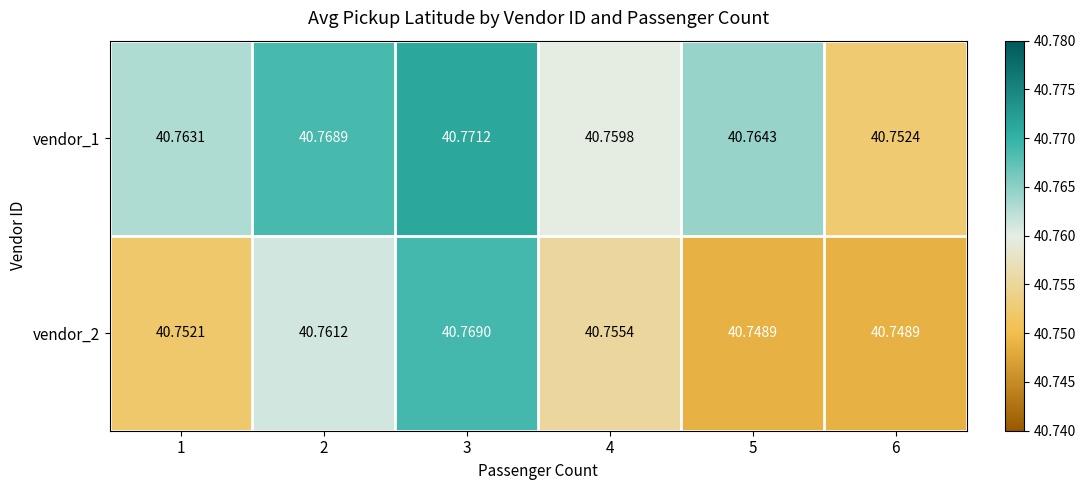

Is the value of vendor_2 at 1 greater than the value of vendor_1 at 4?

No